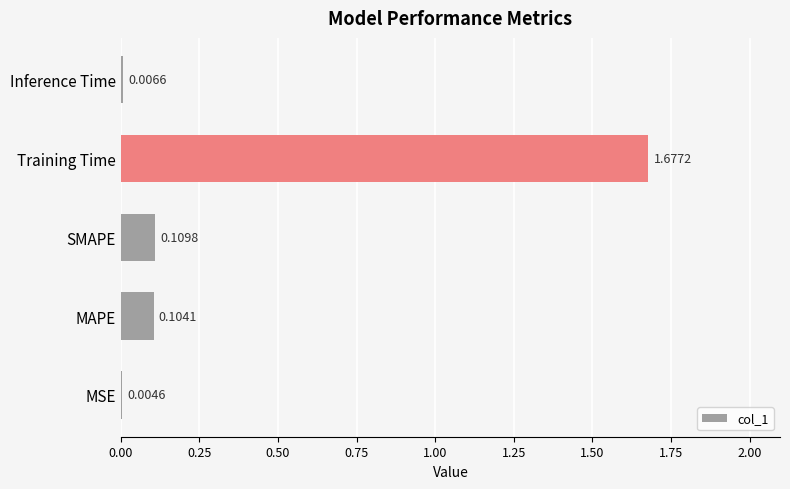

What is the sum of all values?

1.9